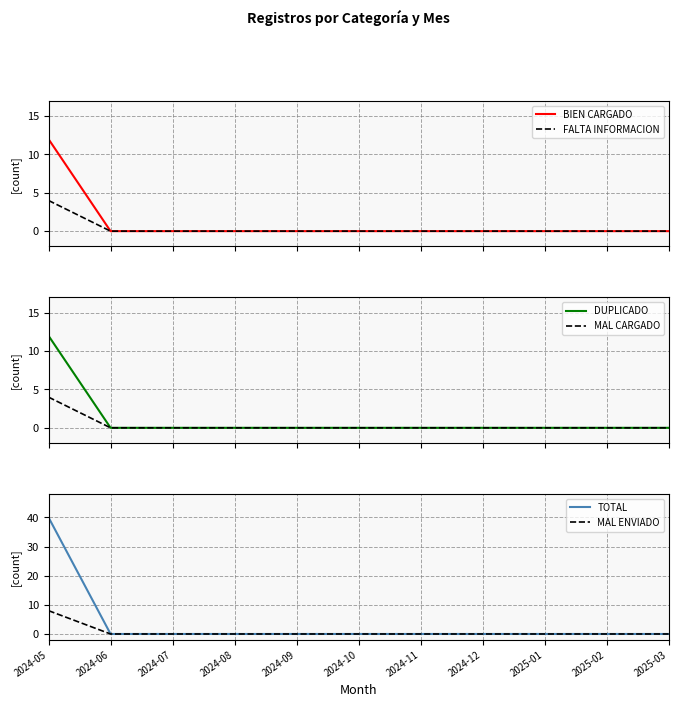

List the series in order of their peak value, highest first.

TOTAL, BIEN CARGADO, DUPLICADO, MAL ENVIADO, FALTA INFORMACION, MAL CARGADO